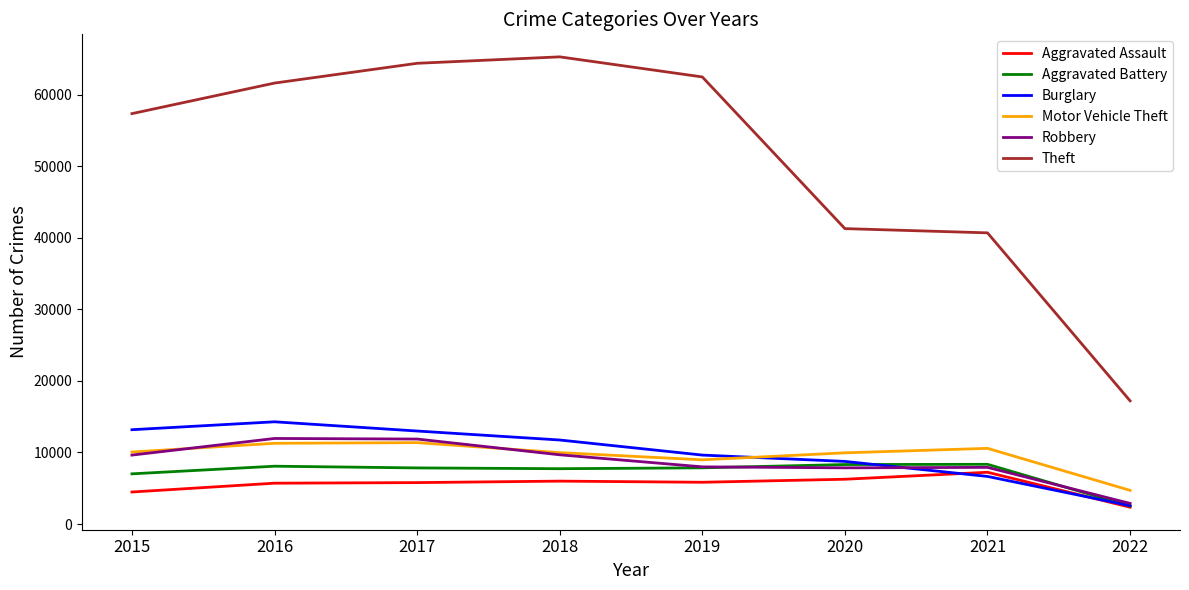

Rank the series by their maximum value, from highest to lowest.

Theft, Burglary, Robbery, Motor Vehicle Theft, Aggravated Battery, Aggravated Assault